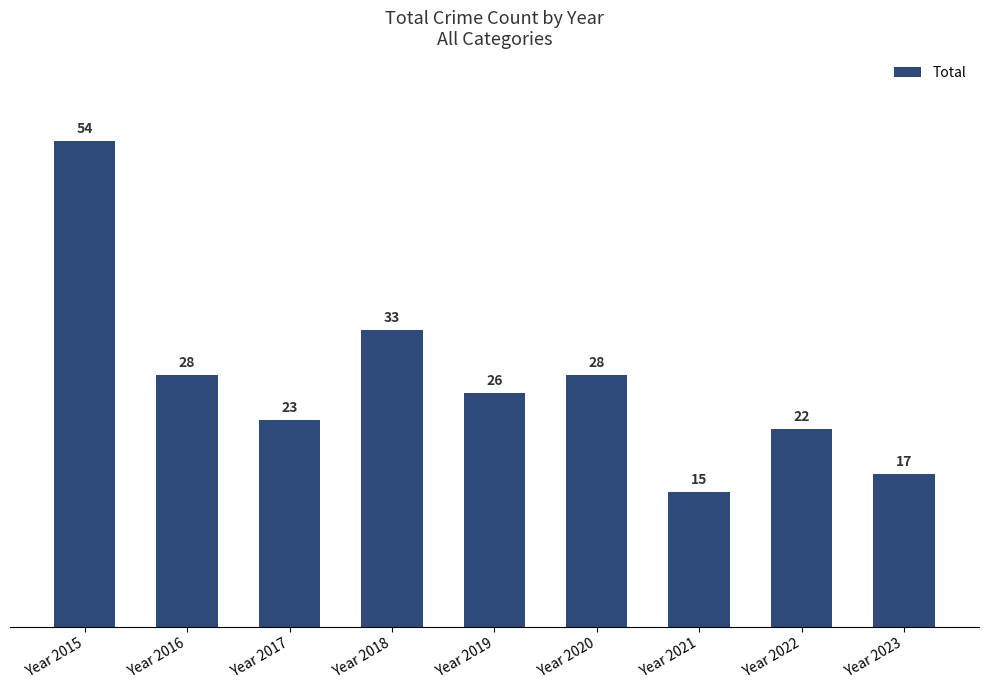

Is it true that the value at Year 2015 is 54?

True